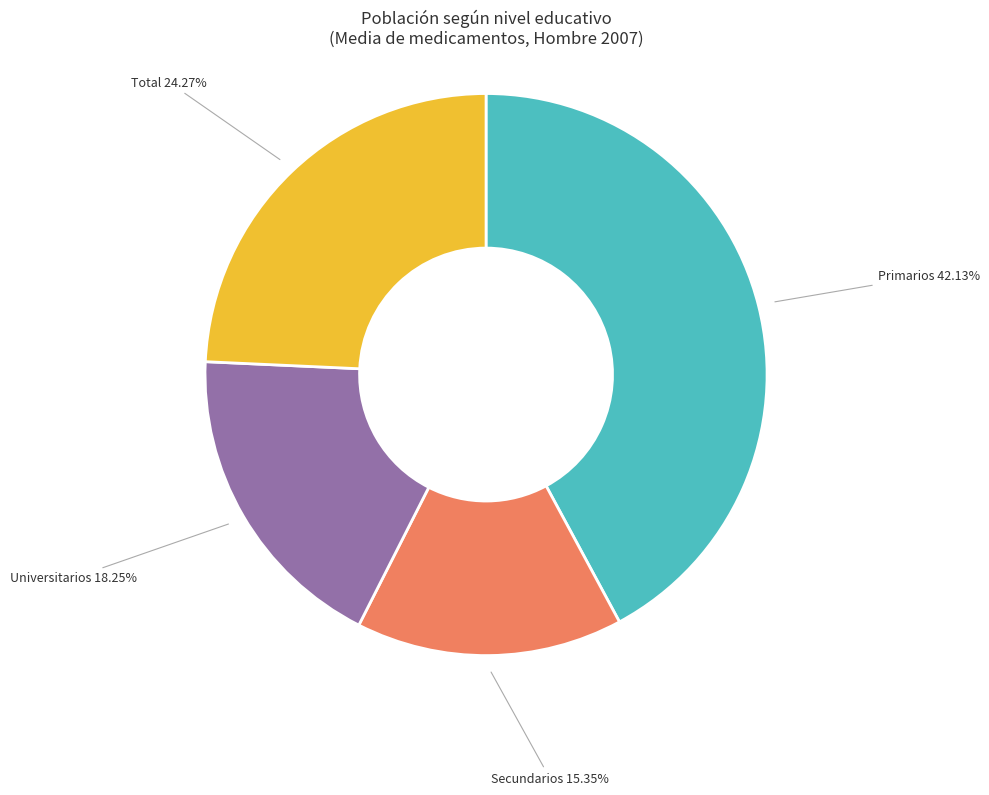

Count the number of slices in the pie.

4